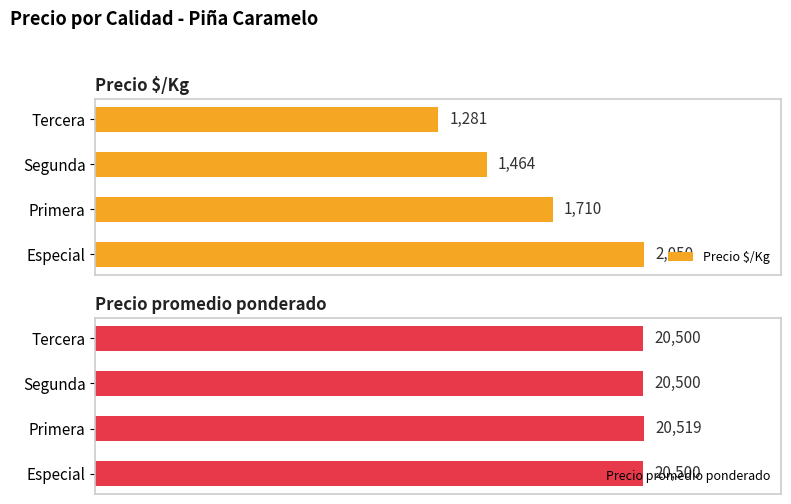

What is the minimum value shown in the chart?

1281